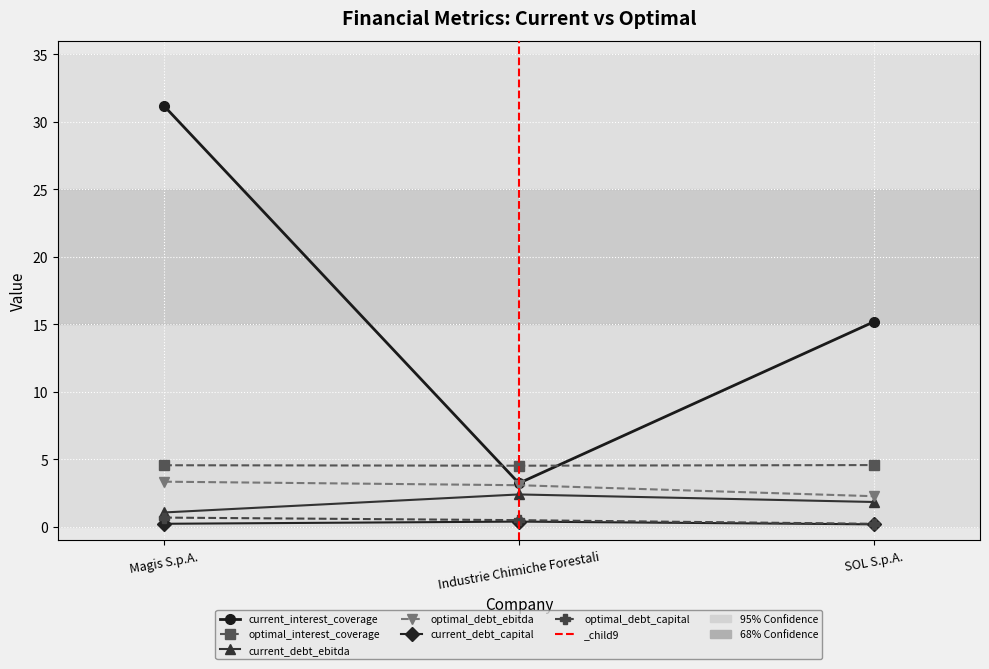

How many lines are shown in the chart?

6